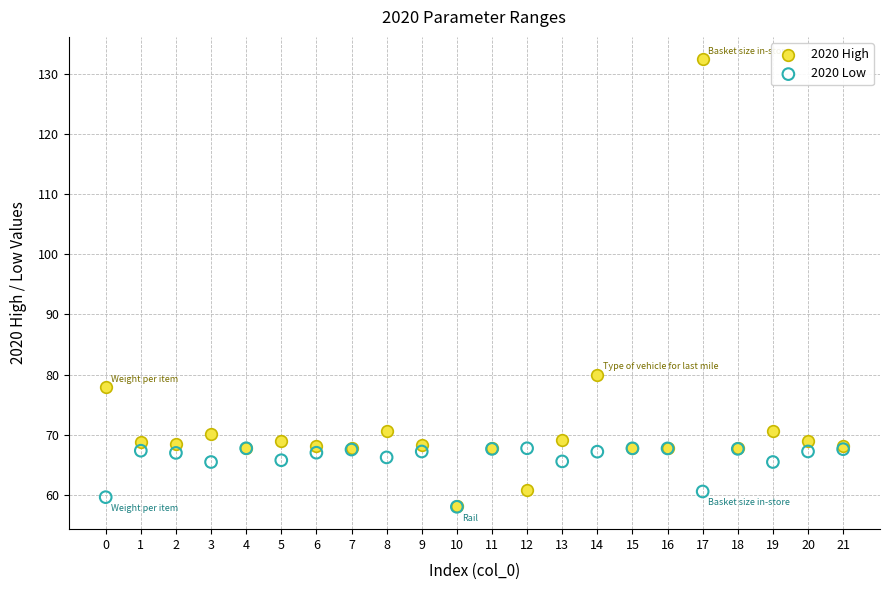

Across all series, what Y value is closest to 95?

80.0